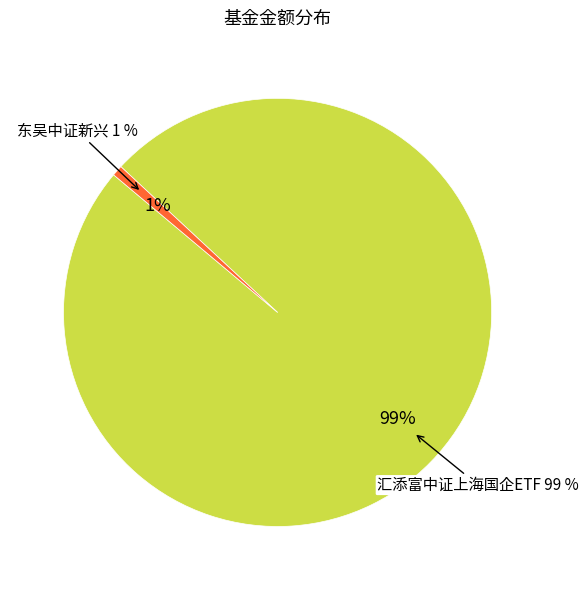

Is the sum of 汇添富中证上海国企ETF and 东吴中证新兴 greater than half?

Yes